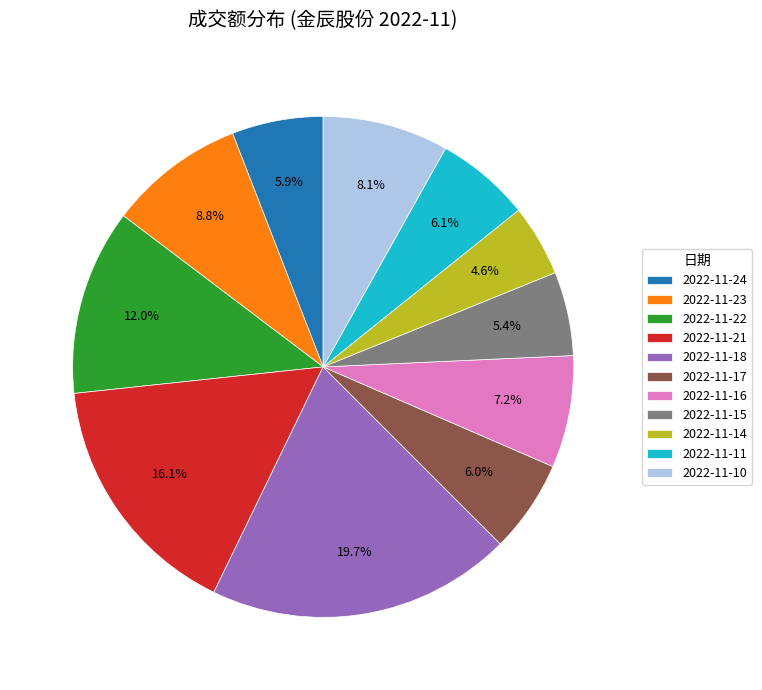

Which category has the biggest portion of the pie?

2022-11-18